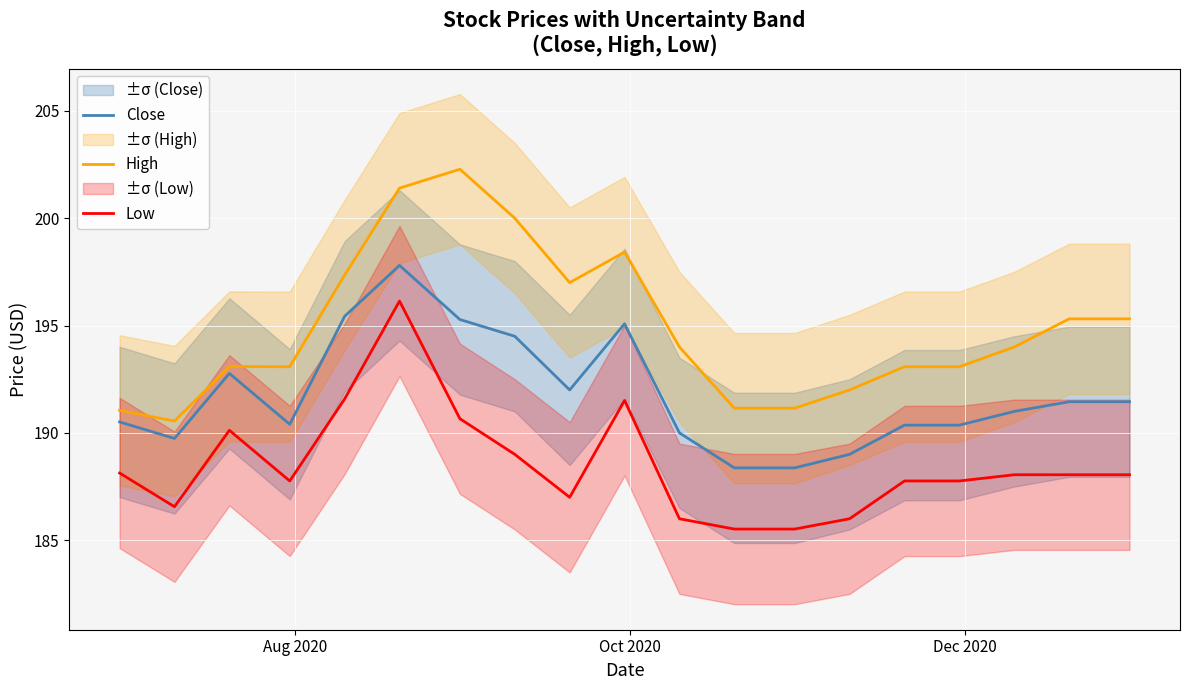

True or false: Low and Close intersect in this chart.

False